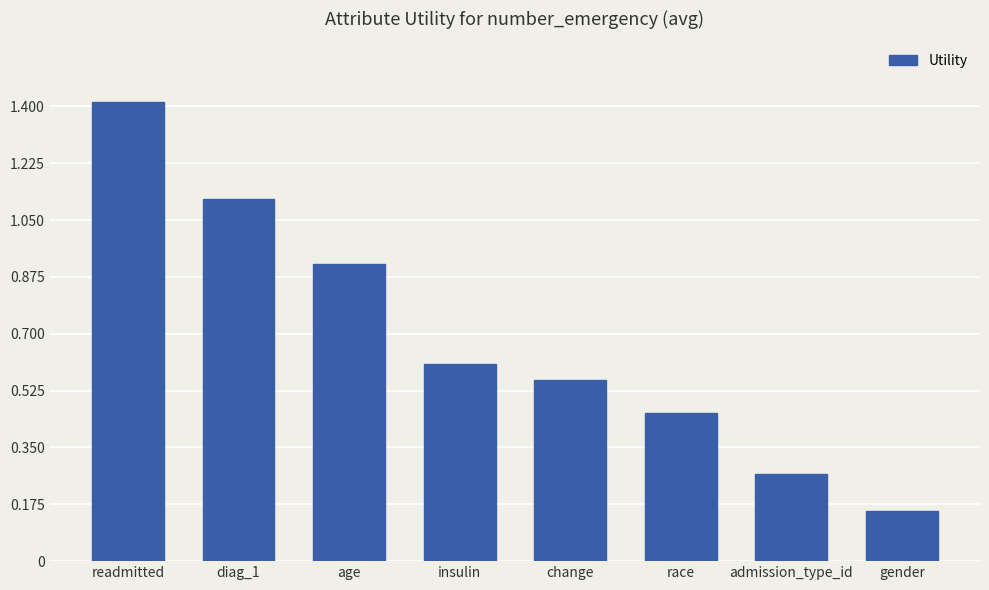

True or false: the data shows 1.4 at readmitted.

True